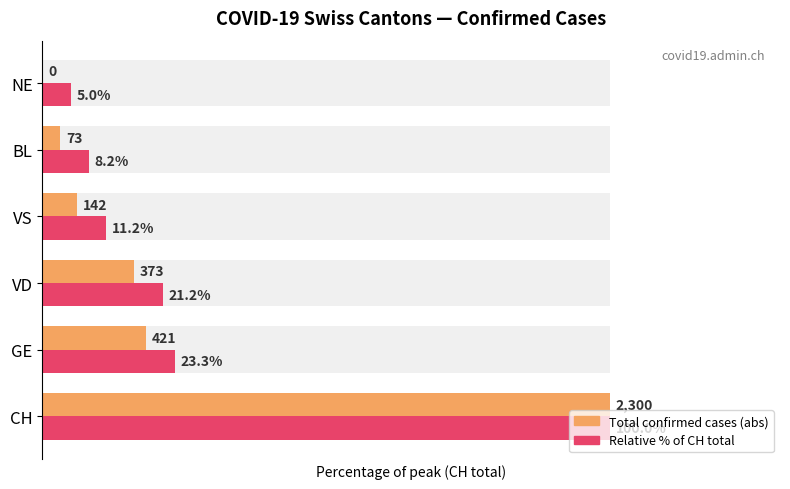

What is the value of the Peak relative scale bar at the 1st from the left?

100.0